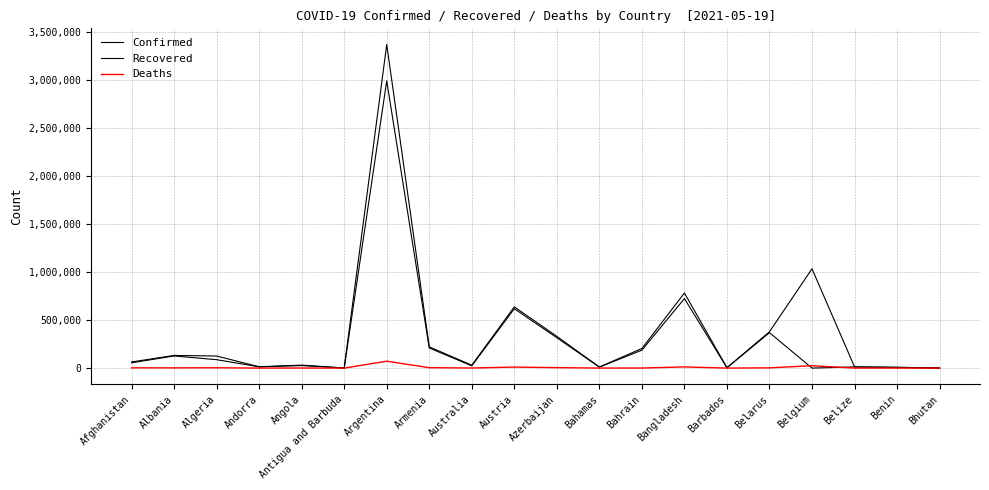

Which series ends up on top after the final intersection of Recovered and Deaths?

Recovered